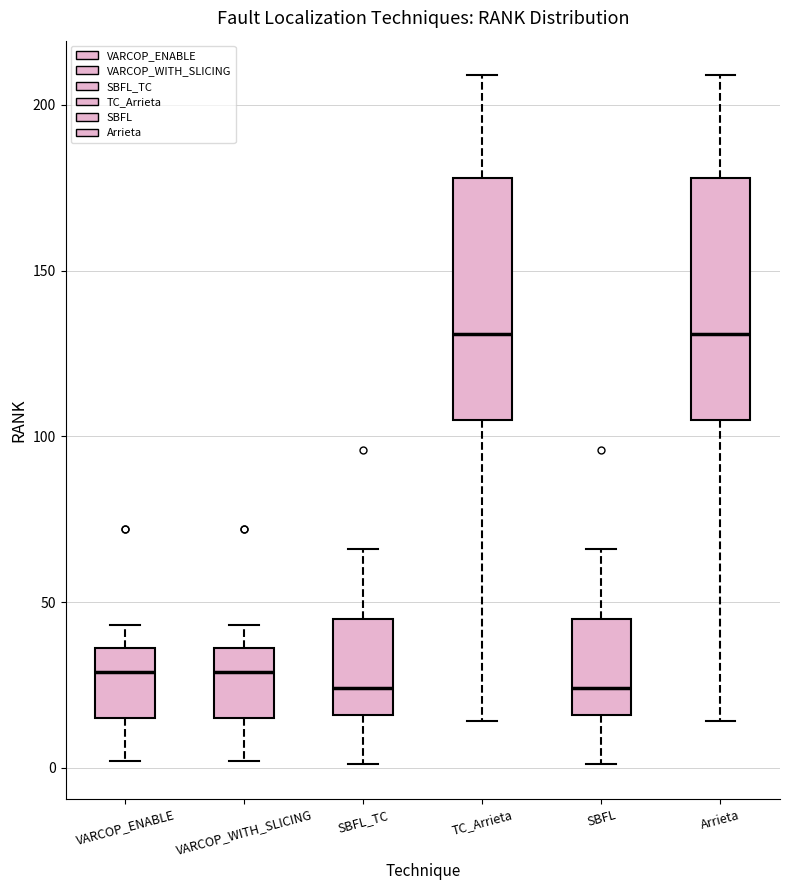

Reading left to right, transcribe this box plot: for each box, give where its median line is, the range the box spans, and where its two whiskers end, as read against the y-axis. The values are not printed on the chart, so give them approximately, as read against the axis.

VARCOP_ENABLE: median 30, box 15 to 35, whiskers 0 to 45
VARCOP_WITH_SLICING: median 30, box 15 to 35, whiskers 0 to 45
SBFL_TC: median 25, box 15 to 45, whiskers 0 to 65
TC_Arrieta: median 130, box 105 to 180, whiskers 15 to 210
SBFL: median 25, box 15 to 45, whiskers 0 to 65
Arrieta: median 130, box 105 to 180, whiskers 15 to 210